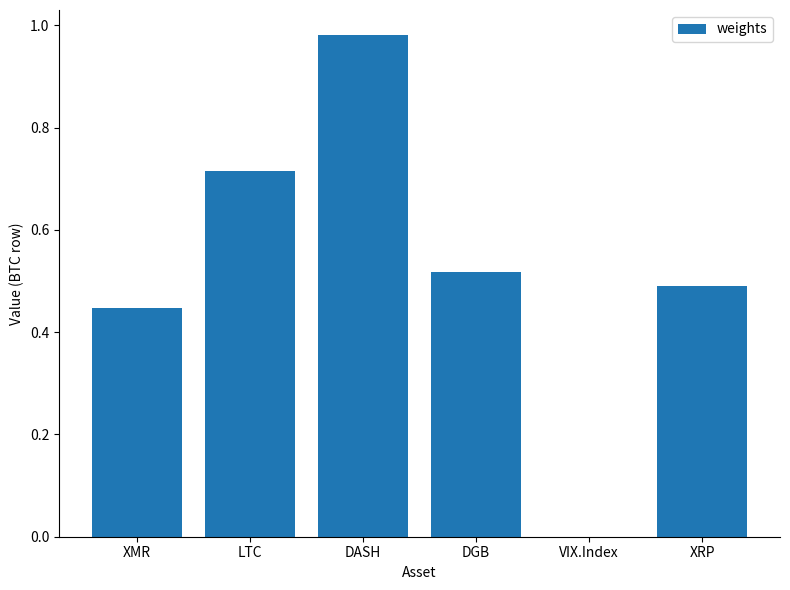

Where is the data nearest to the value 0?

VIX.Index